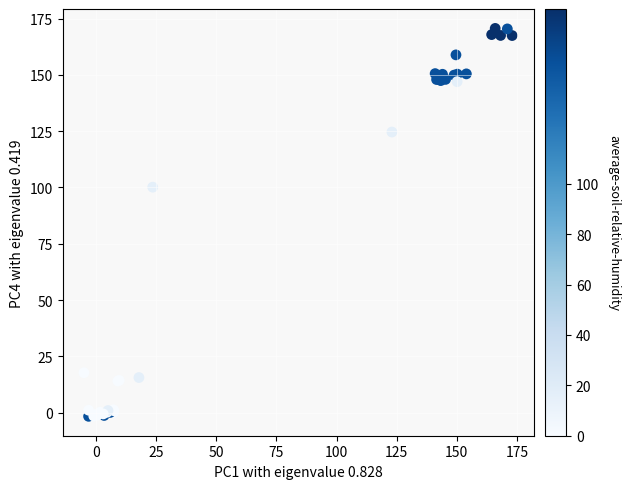

What Y value in the scatter plot is closest to 84?

100.1